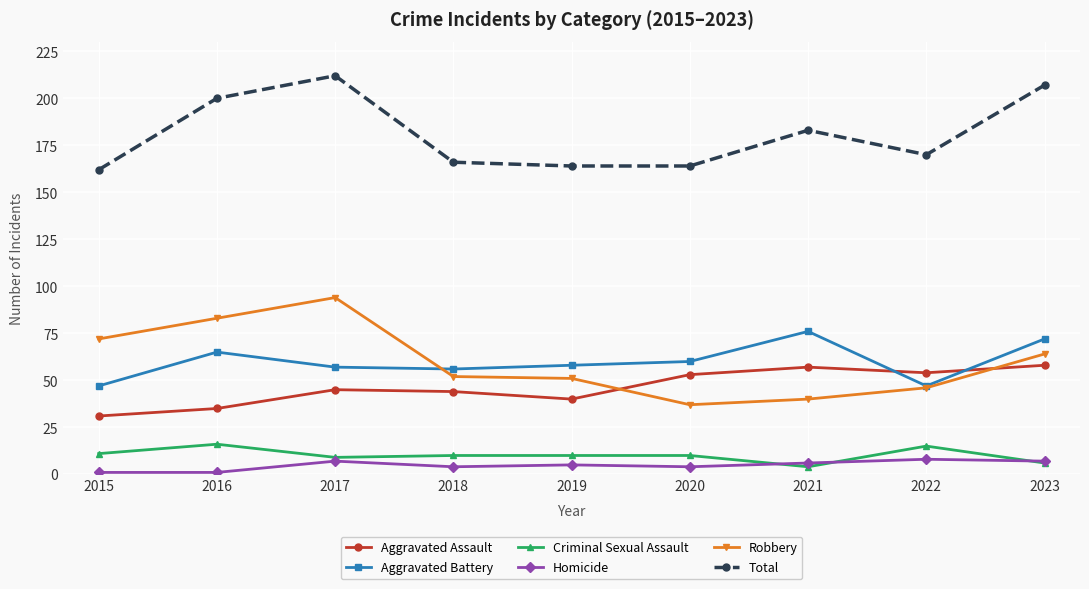

What is the spread (max minus min) of values at 2023?

201